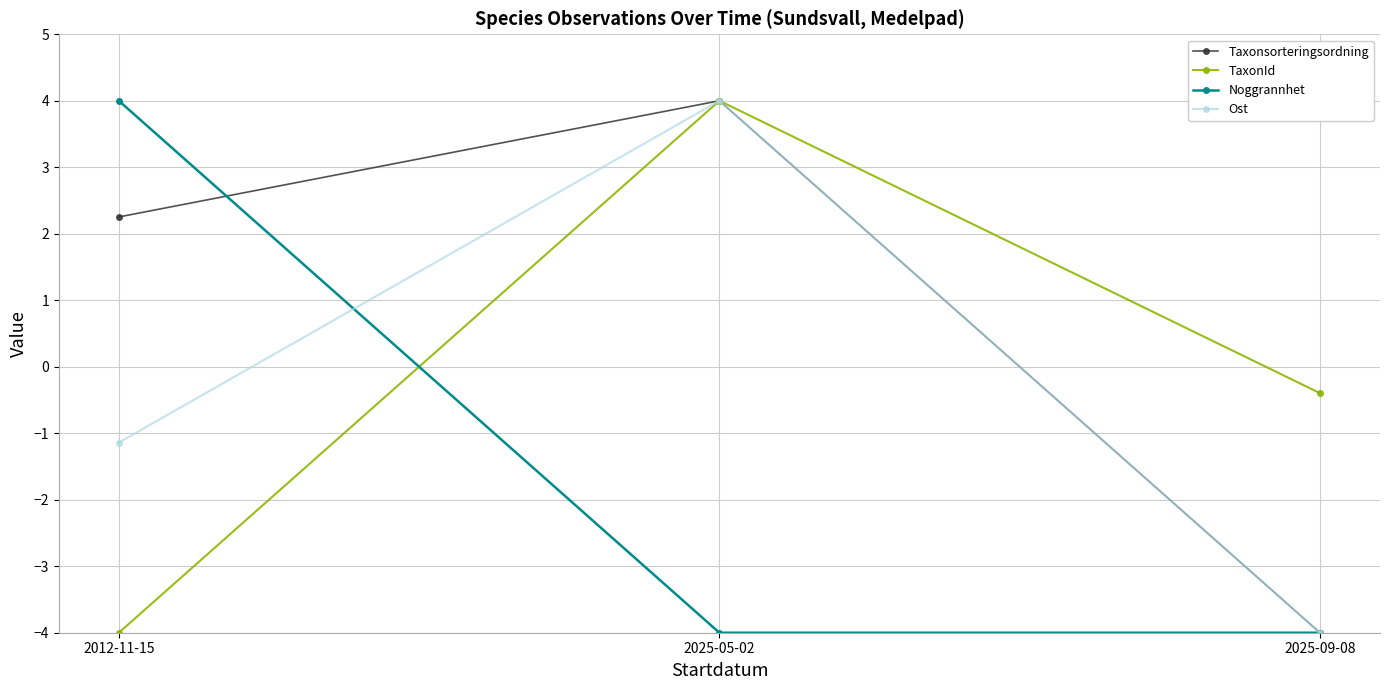

Rank the categories by Ost value from highest to lowest.

2025-05-02, 2012-11-15, 2025-09-08